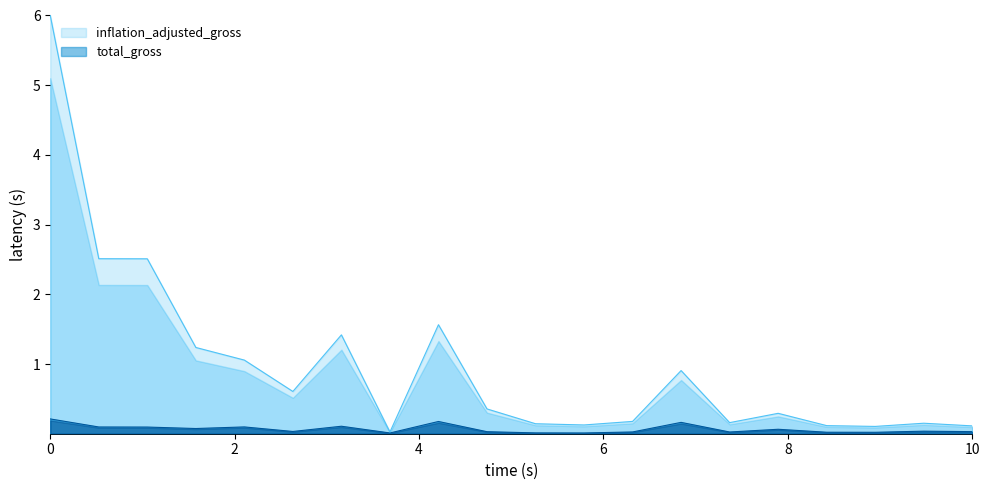

How many interior local peaks does the total_gross series have?

6